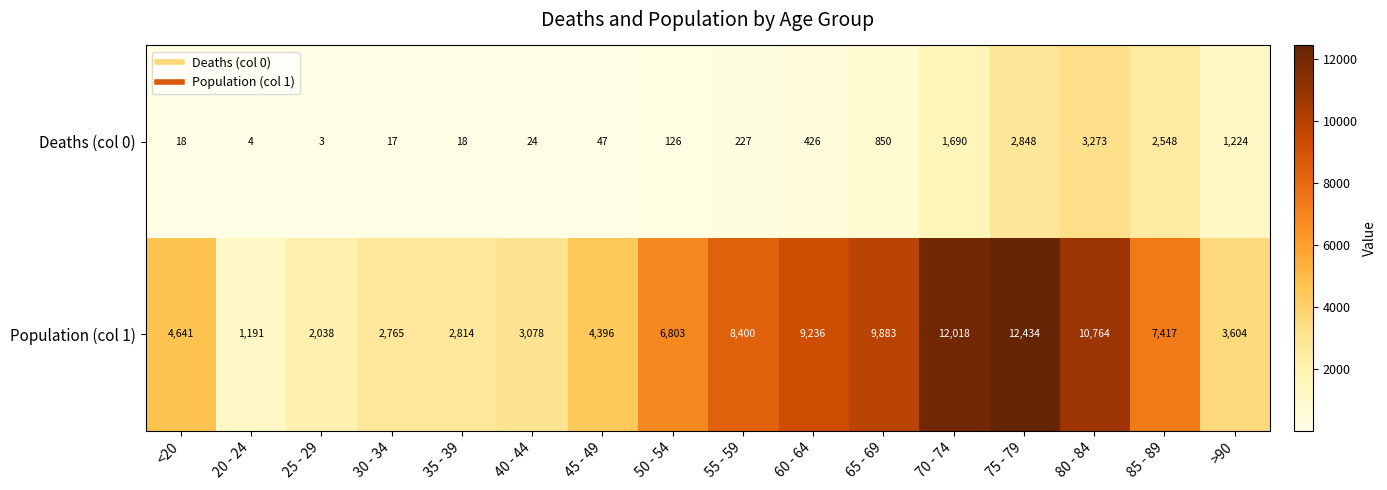

The value of Deaths (col 0) at 75 - 79 is 2848. True or false?

True